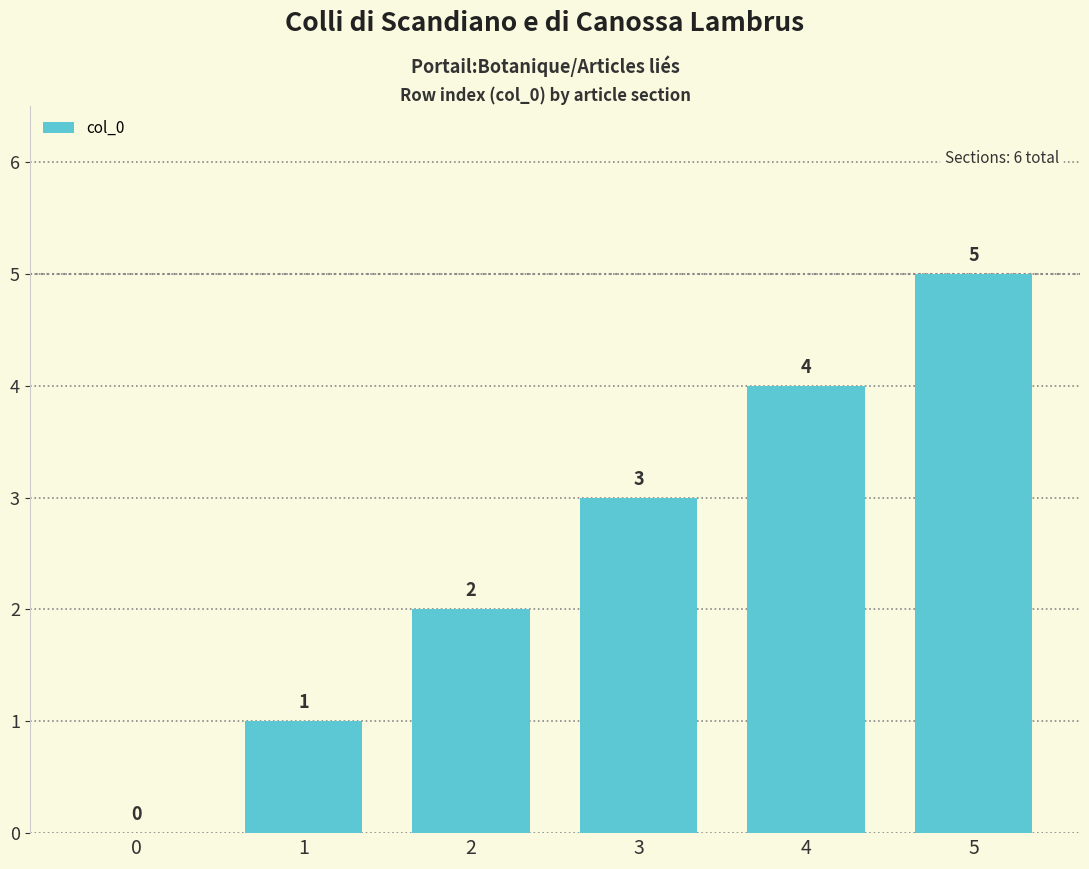

What is the change in value from 0 to 3?

+3